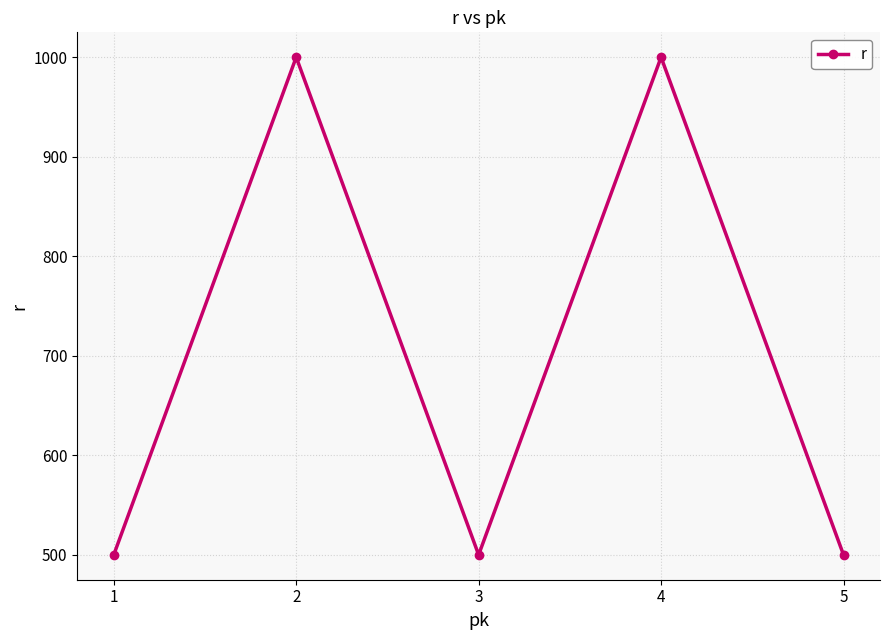

Approximately how many times larger is the value at 2 compared to 3?

2.0